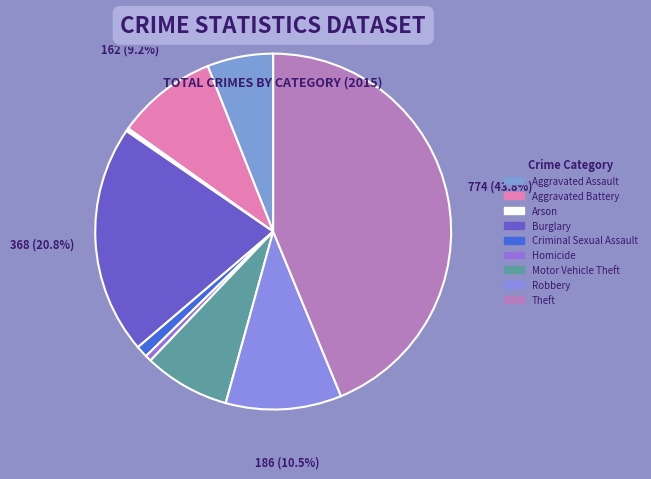

Which has a higher value, Burglary or Arson?

Burglary